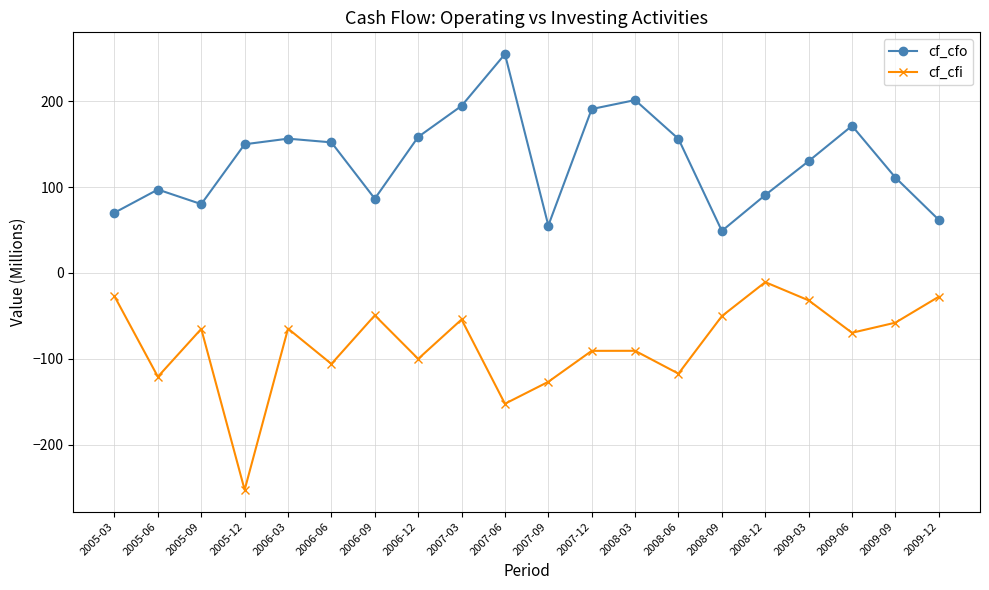

True or false: cf_cfi and cf_cfo cross at least once.

False